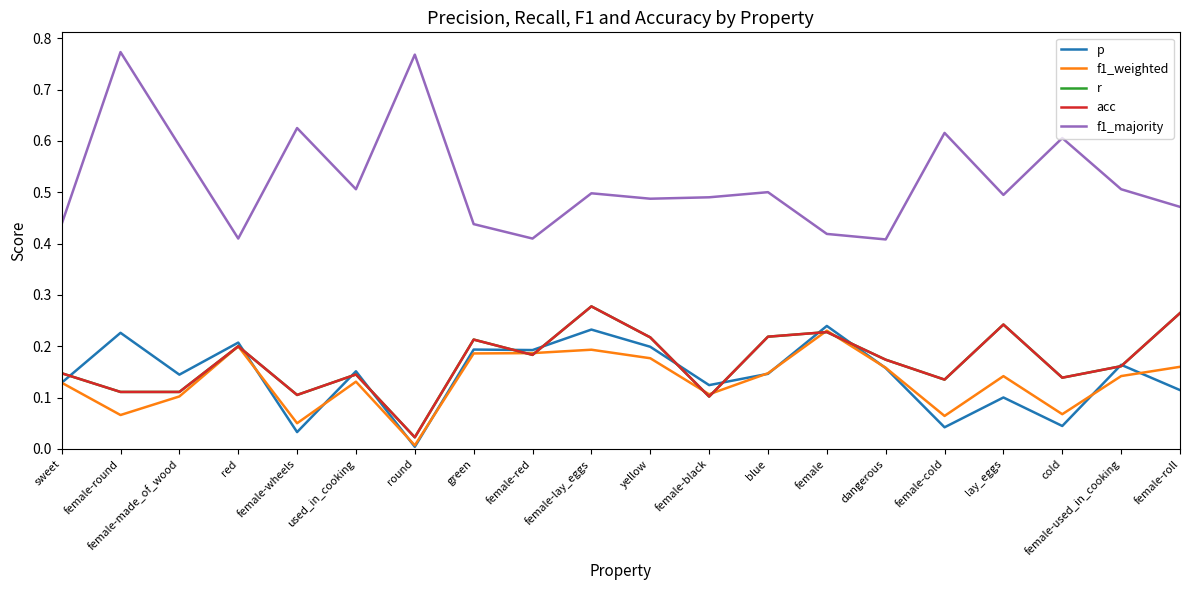

The value of r at female-black is 0.1. True or false?

True